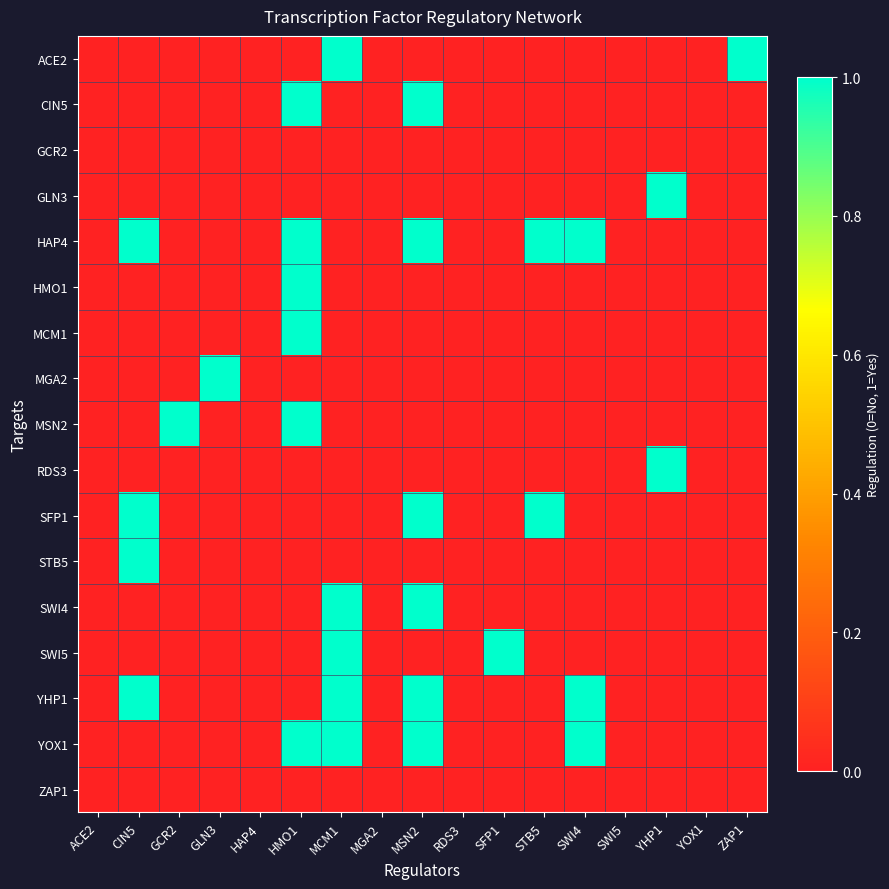

List the series in order of their peak value, highest first.

ACE2, CIN5, GLN3, HAP4, HMO1, MCM1, MGA2, MSN2, RDS3, SFP1, STB5, SWI4, SWI5, YHP1, YOX1, GCR2, ZAP1